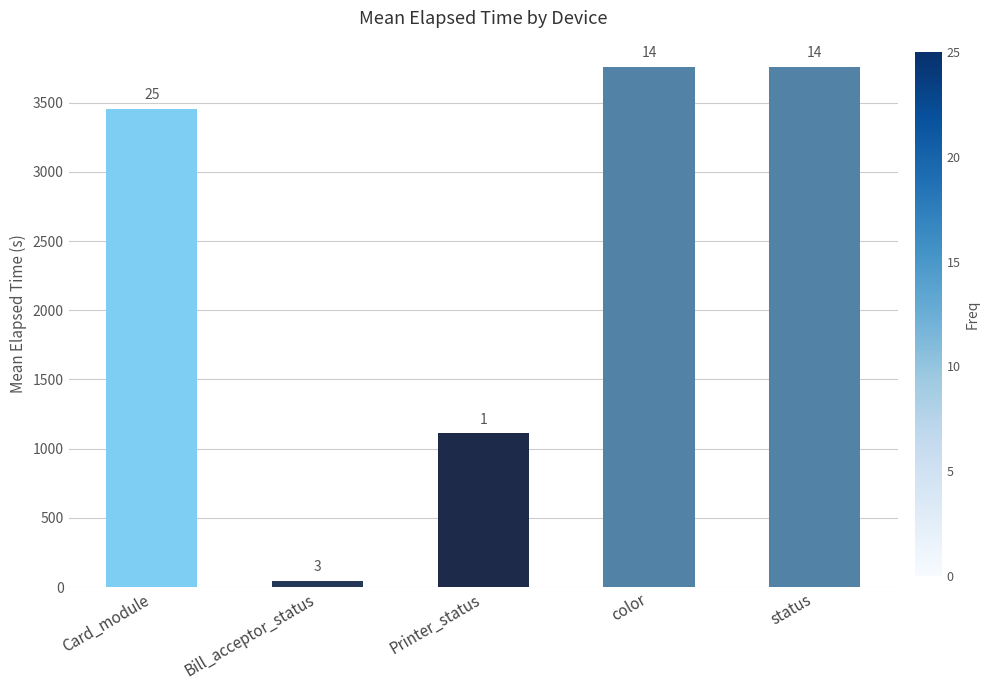

Rank the categories by value from lowest to highest.

Bill_acceptor_status, Printer_status, Card_module, color, status